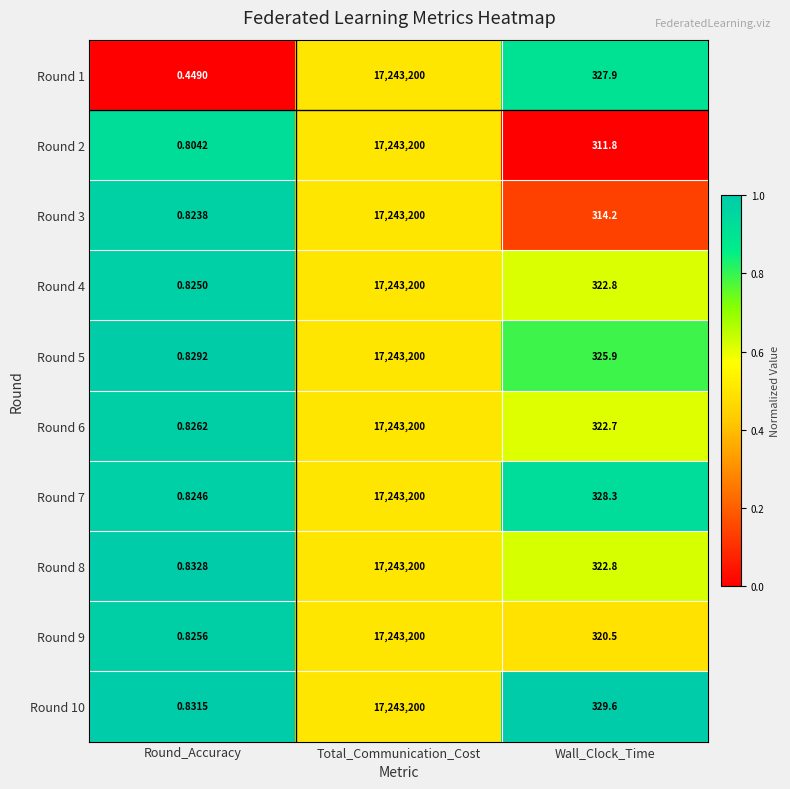

Where is Round 10 nearest to the value 8621600?

Wall_Clock_Time